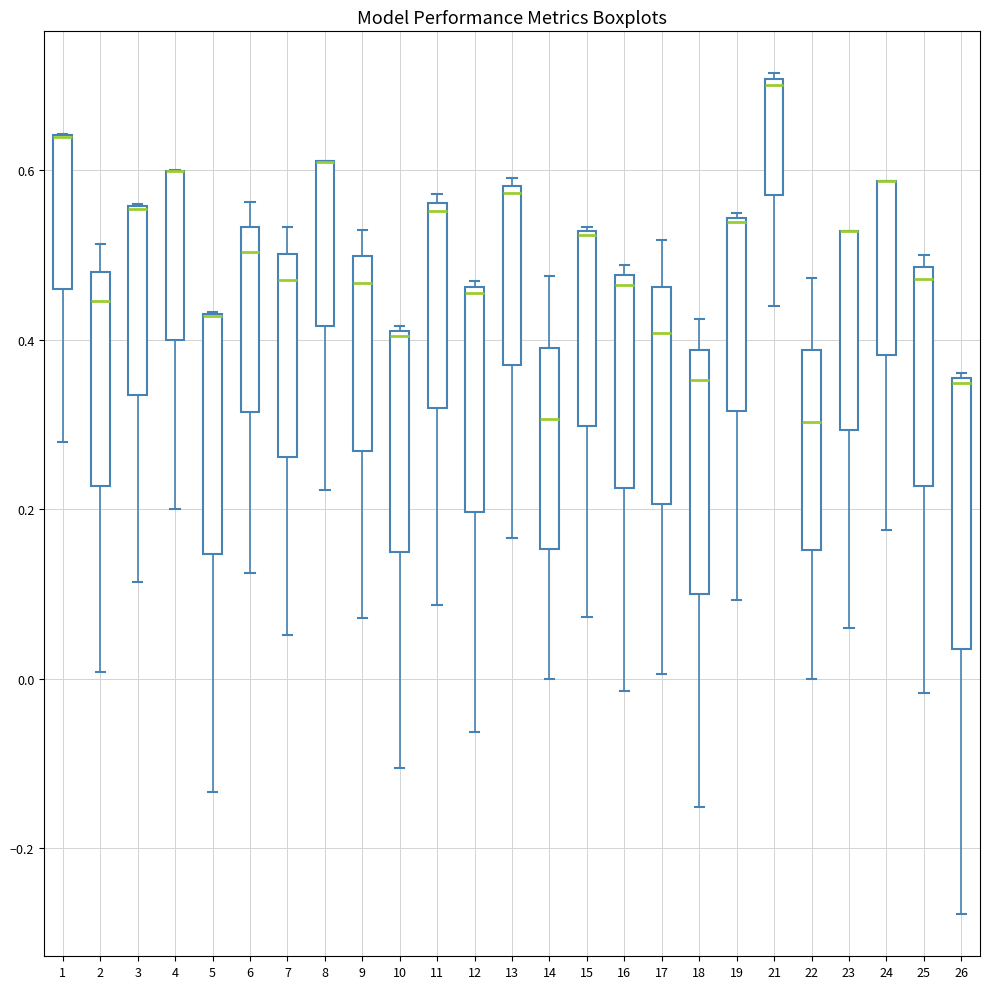

Which box is the tallest, from its lower edge to its upper edge?

26